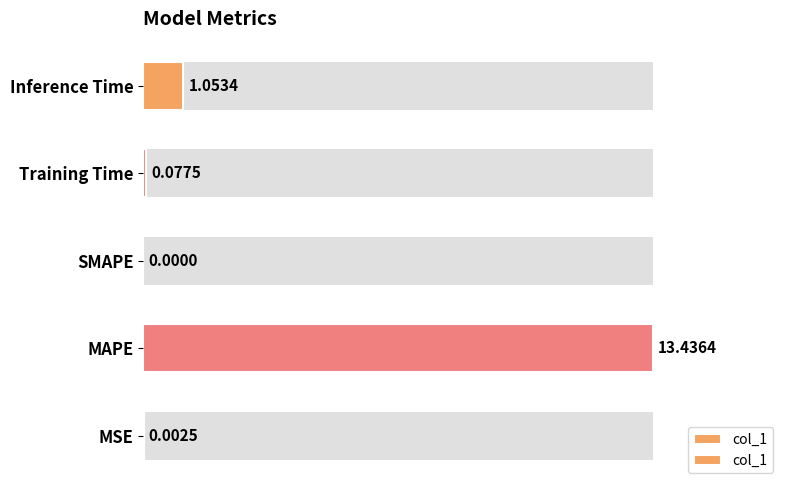

True or false: the data shows 0.0 at MSE.

True